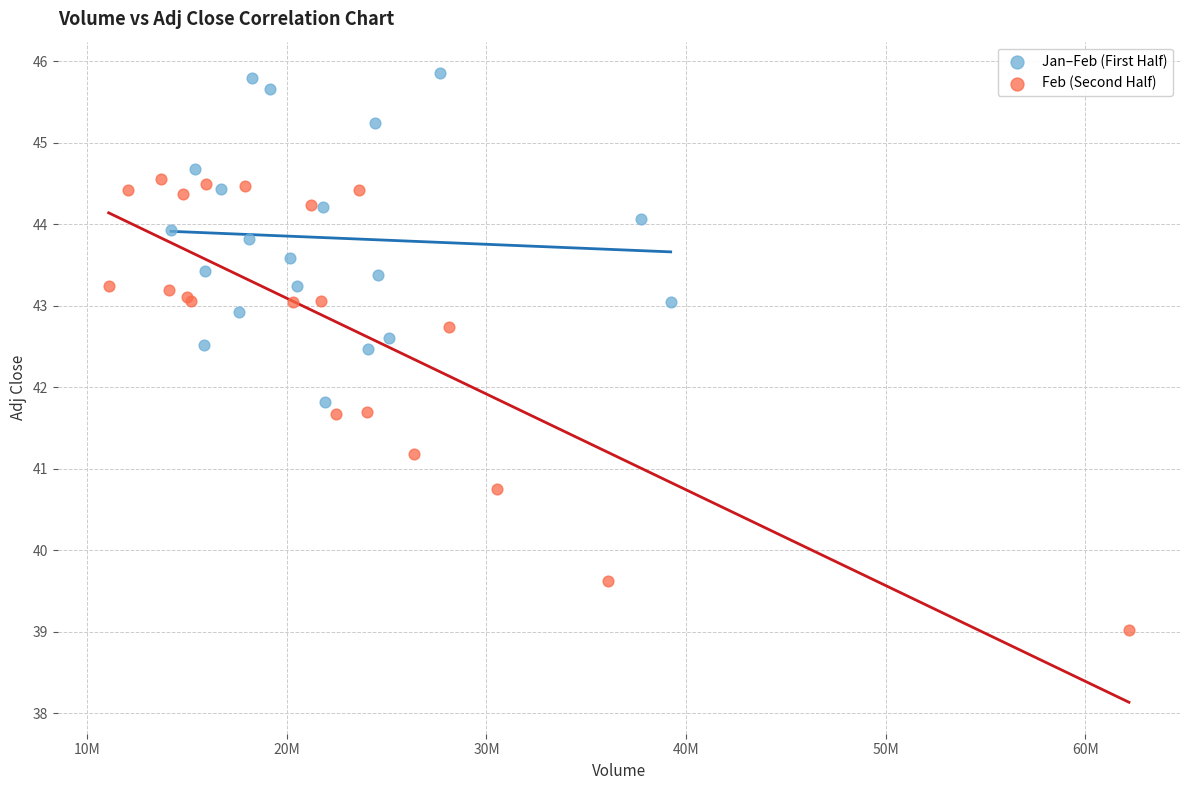

Which series reaches the minimum Y coordinate?

Feb (Second Half)